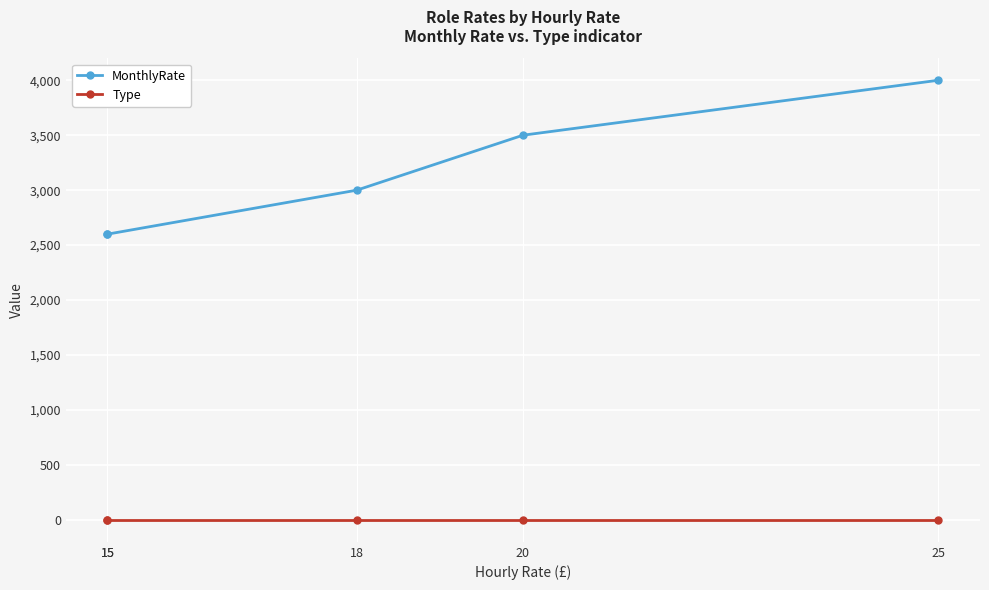

True or false: MonthlyRate and Type cross at least once.

False